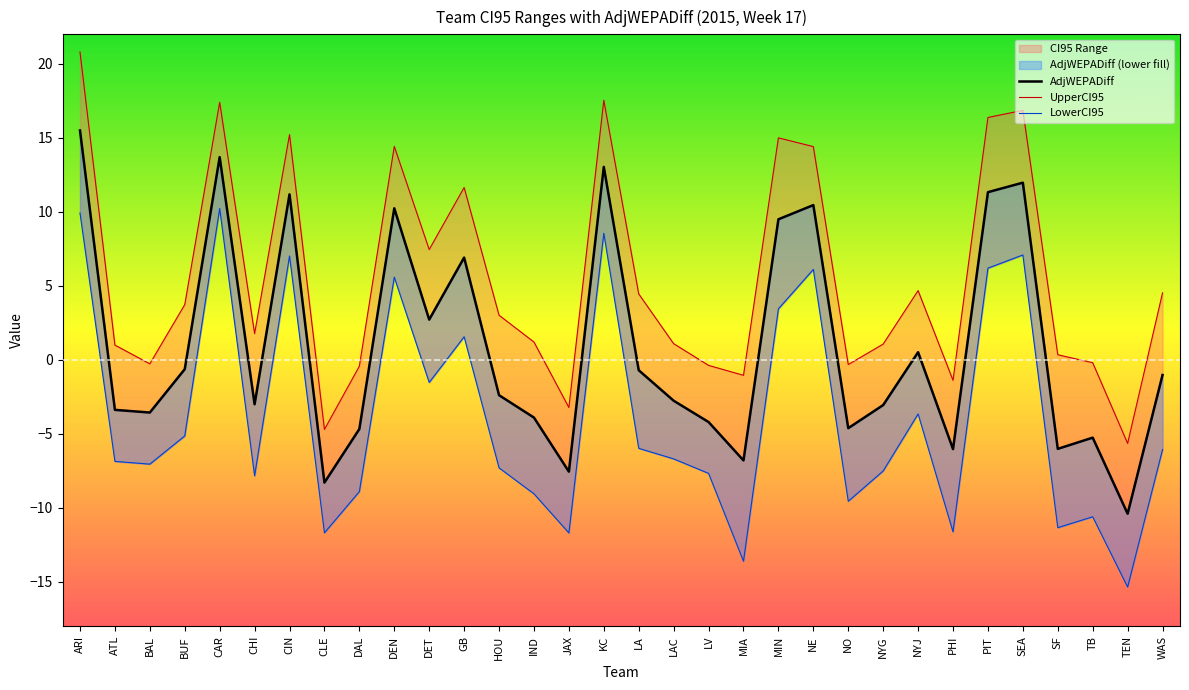

Which series changed the most between PIT and SF?

LowerCI95